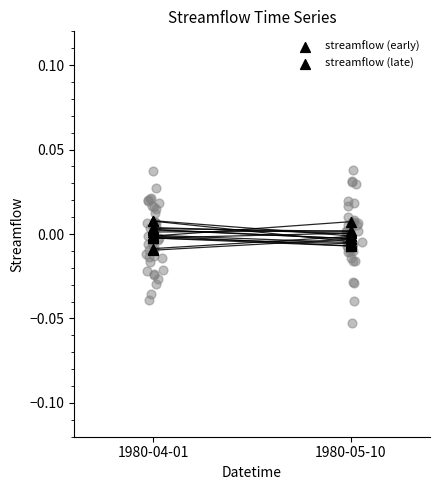

What are all the series names shown in the legend?

streamflow (early), streamflow (late)